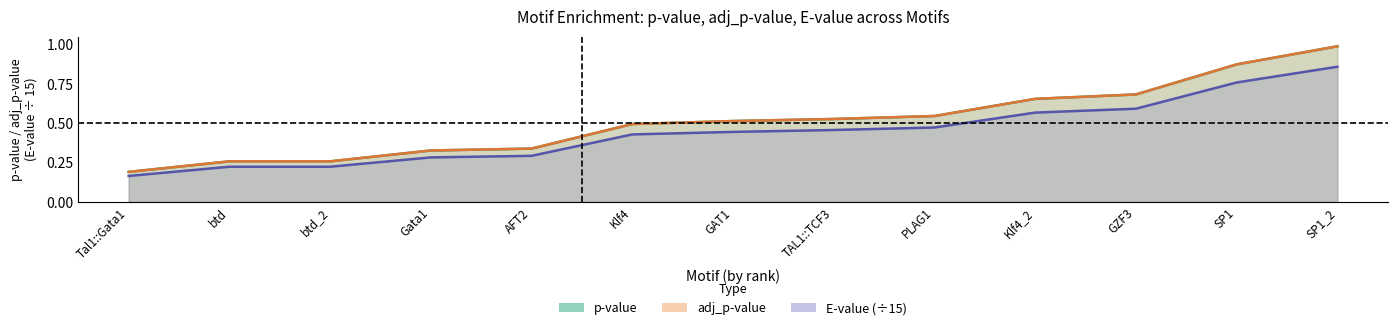

List the series in order of their peak value, lowest first.

E-value (÷15), p-value, adj_p-value